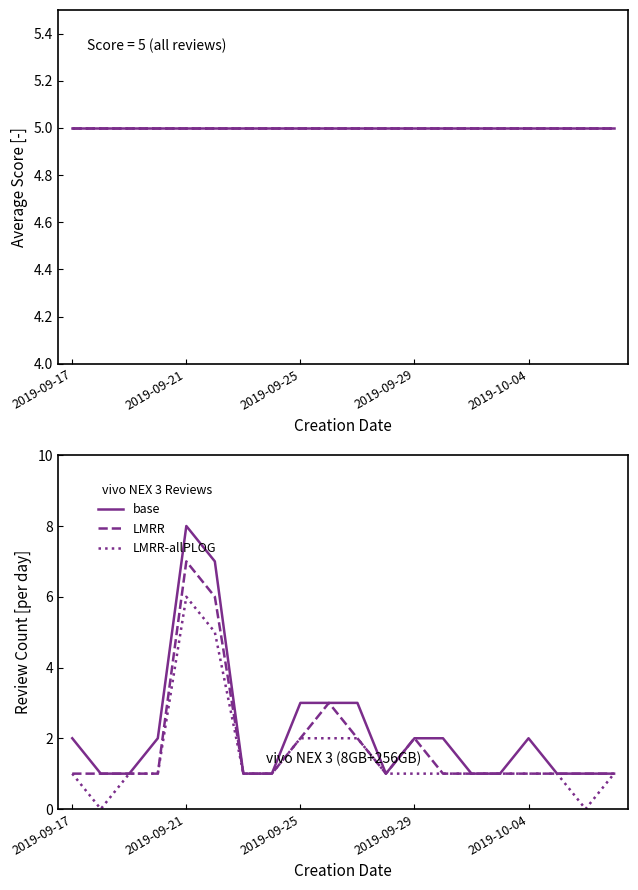

What is the sum of the LMRR values at 14 and 5?

7